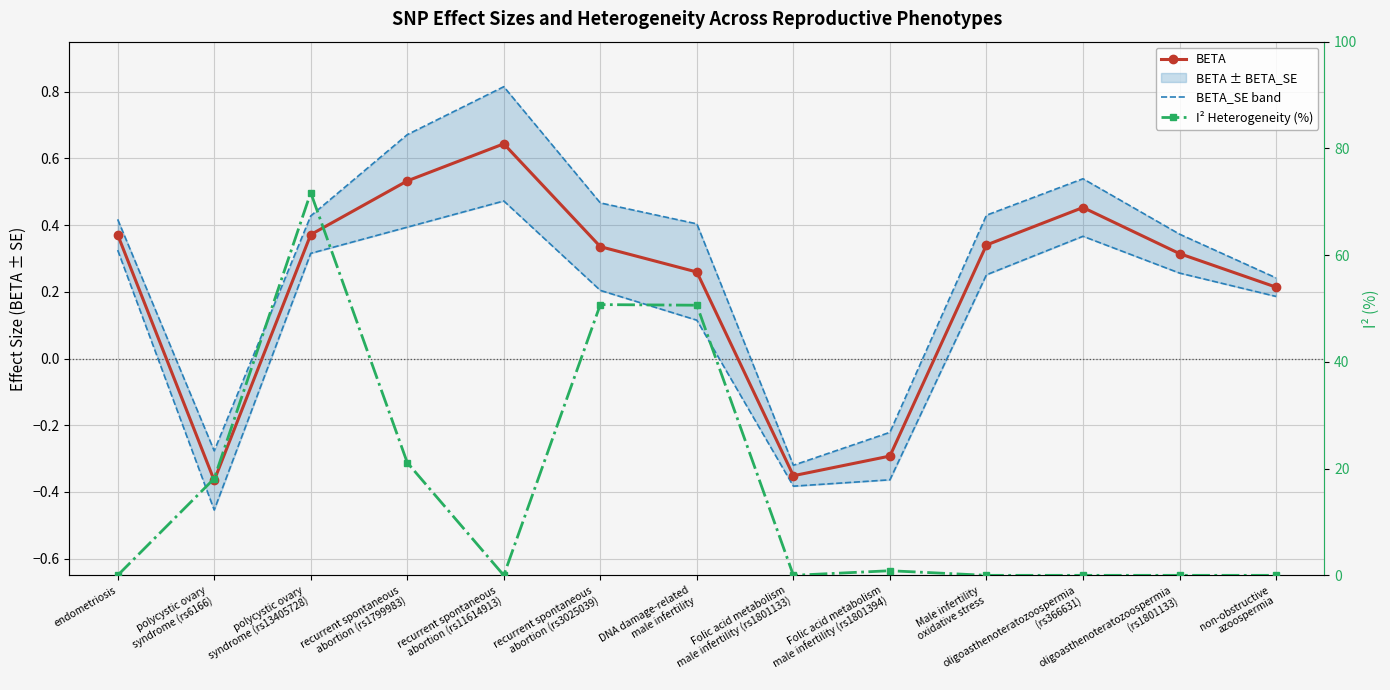

Is it true that BETA_SE band equals -0.6 at Folic acid metabolism
male infertility (rs1801133)?

False